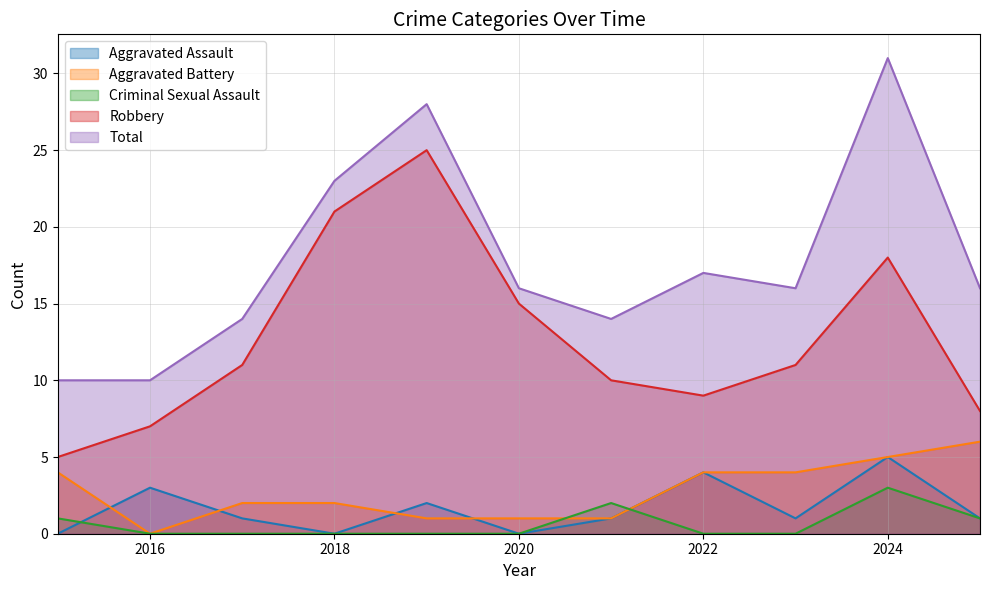

What is the value of the Aggravated Assault point at the 8th from the left?

4